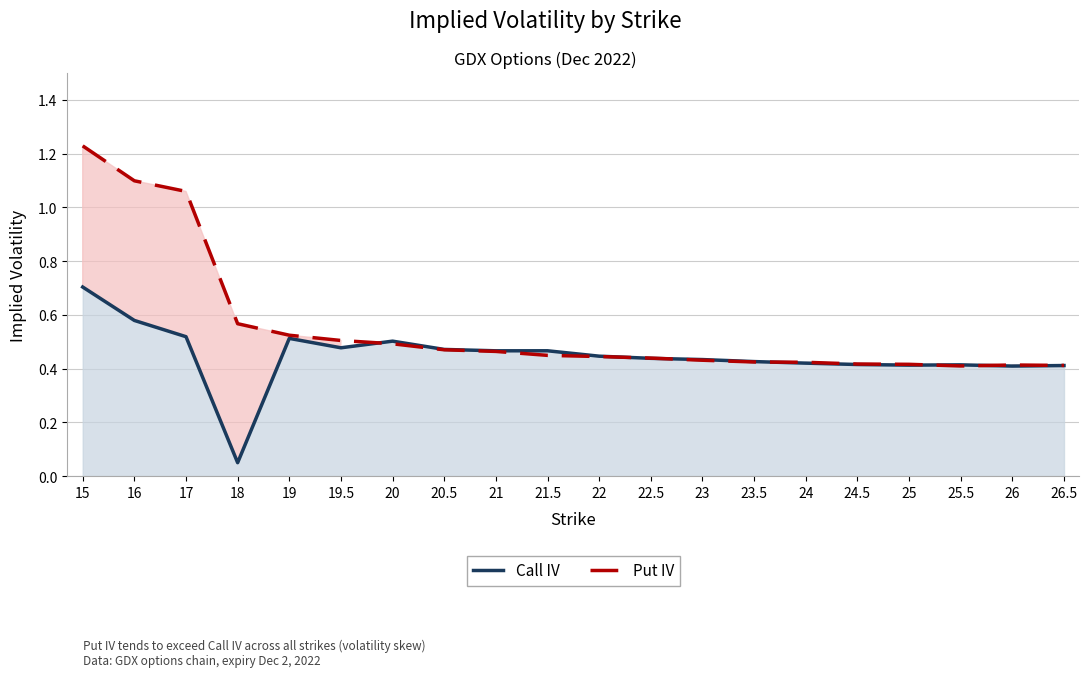

What is the label of the 8th point from the right?

23